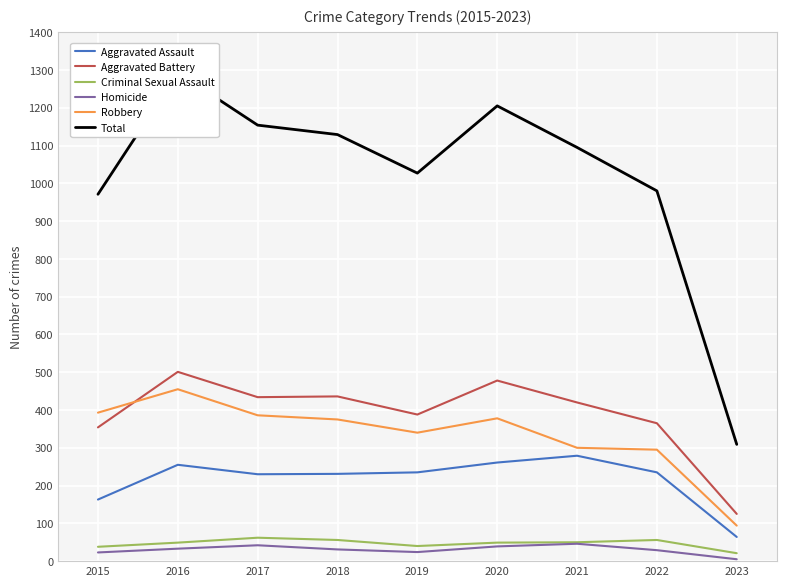

Count the number of data series in this chart.

6